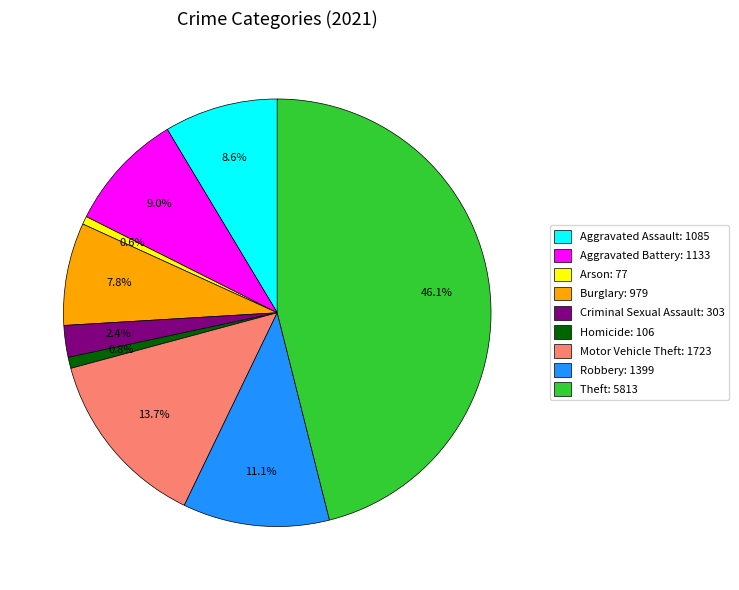

Count the number of slices in the pie.

9